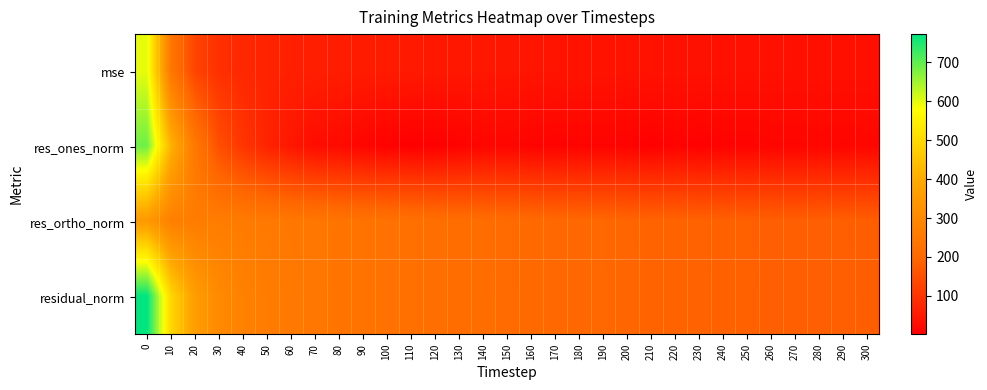

How many distinct data groups are displayed?

4